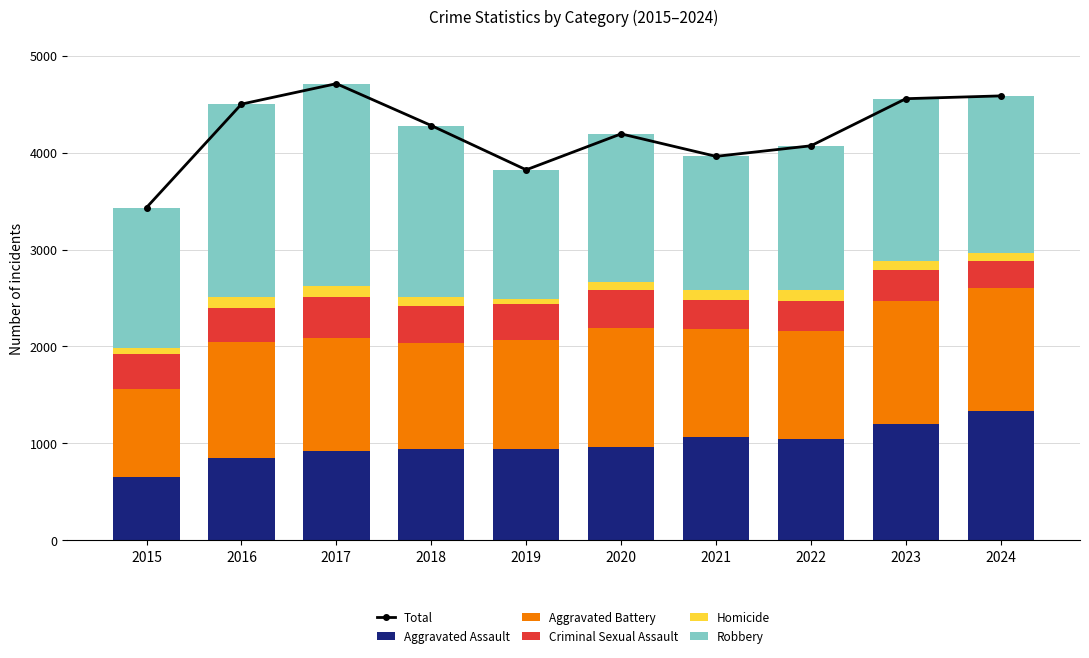

True or false: Homicide has a value of 96 at 2018.

True